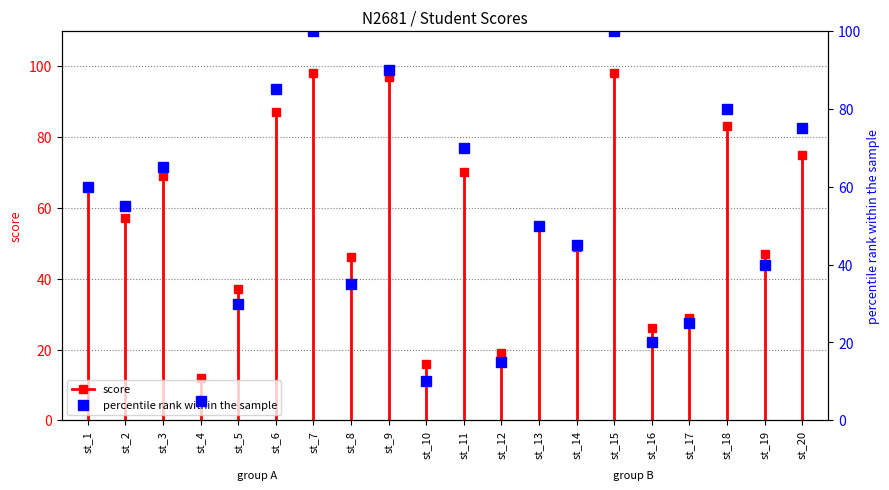

Count the number of values greater than 55.

9